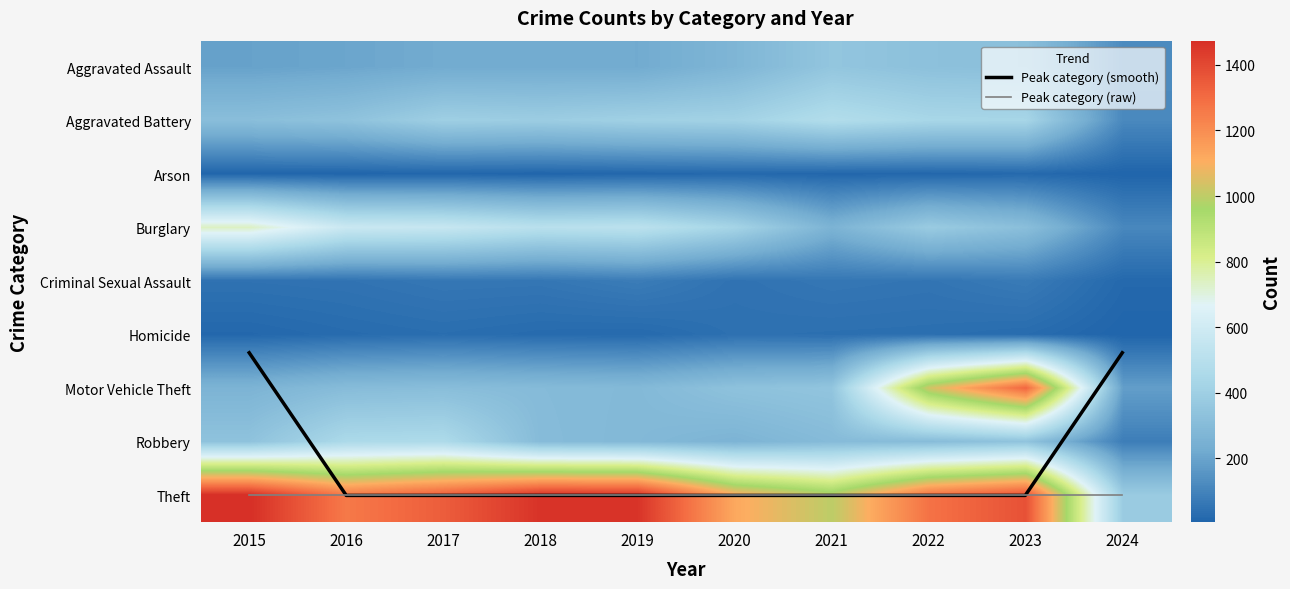

What is the sum of the Peak category (smooth) values at 2017 and 2023?

16.0